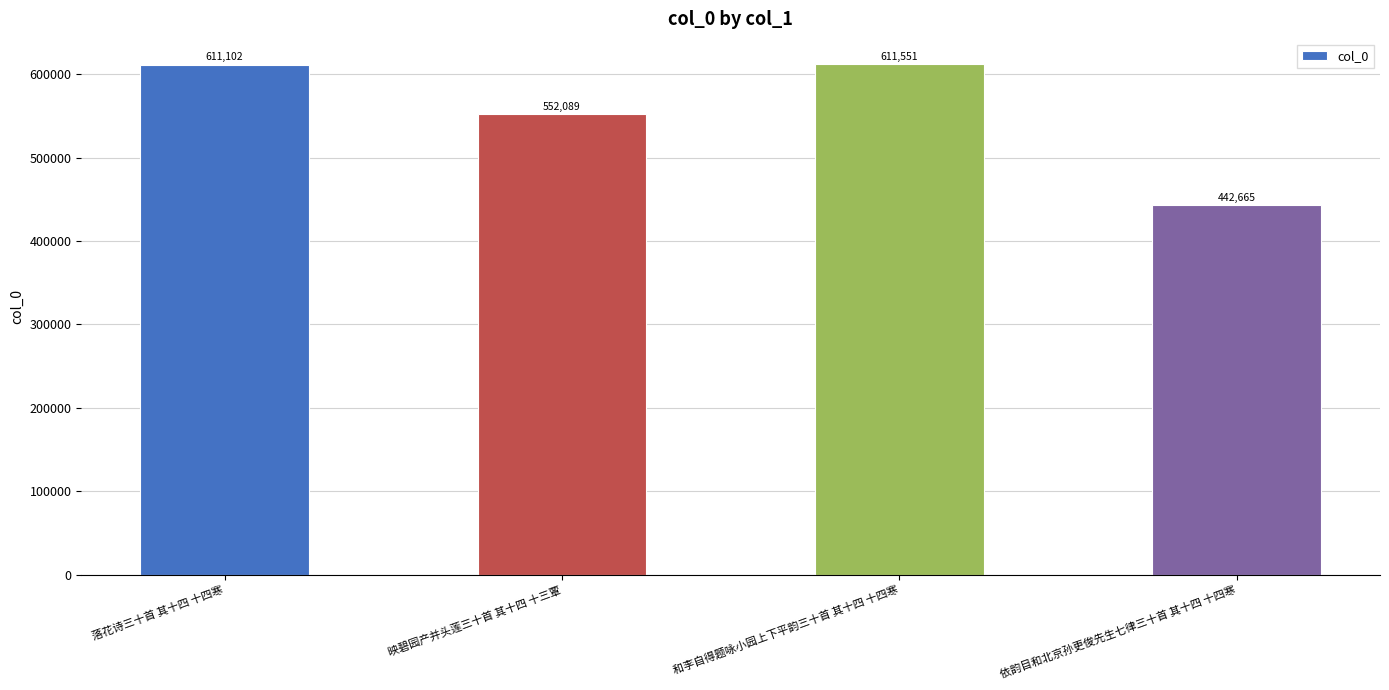

What is the value of the 1st bar from the left?

611102